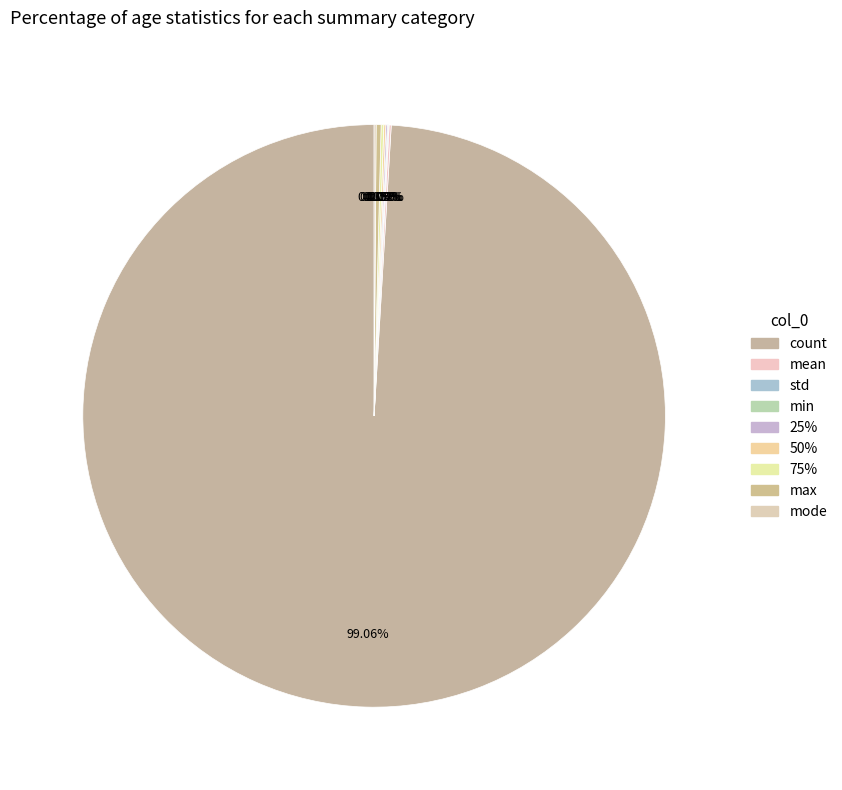

To the nearest percent, what is the combined percentage of count and 25%?

99%